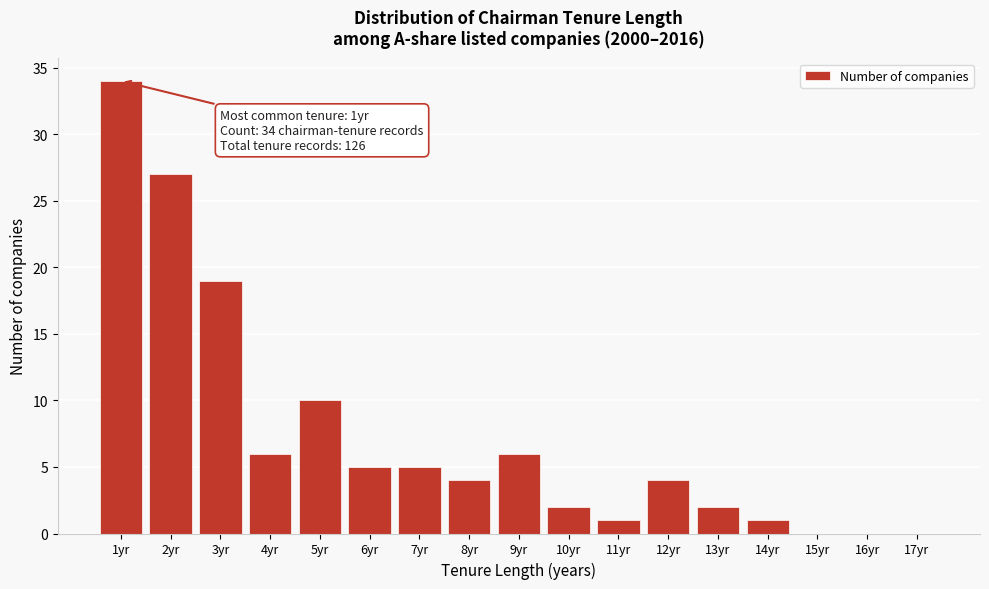

Reading left to right, what are all the values shown in this chart?

1yr=34	2yr=27	3yr=19	4yr=6	5yr=10	6yr=5	7yr=5	8yr=4	9yr=6	10yr=2	11yr=1	12yr=4	13yr=2	14yr=1	15yr=0	16yr=0	17yr=0